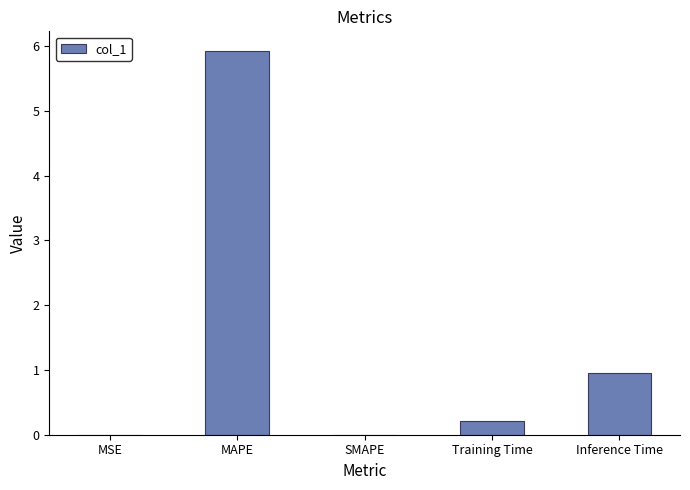

Which label corresponds to the largest value in the chart?

MAPE